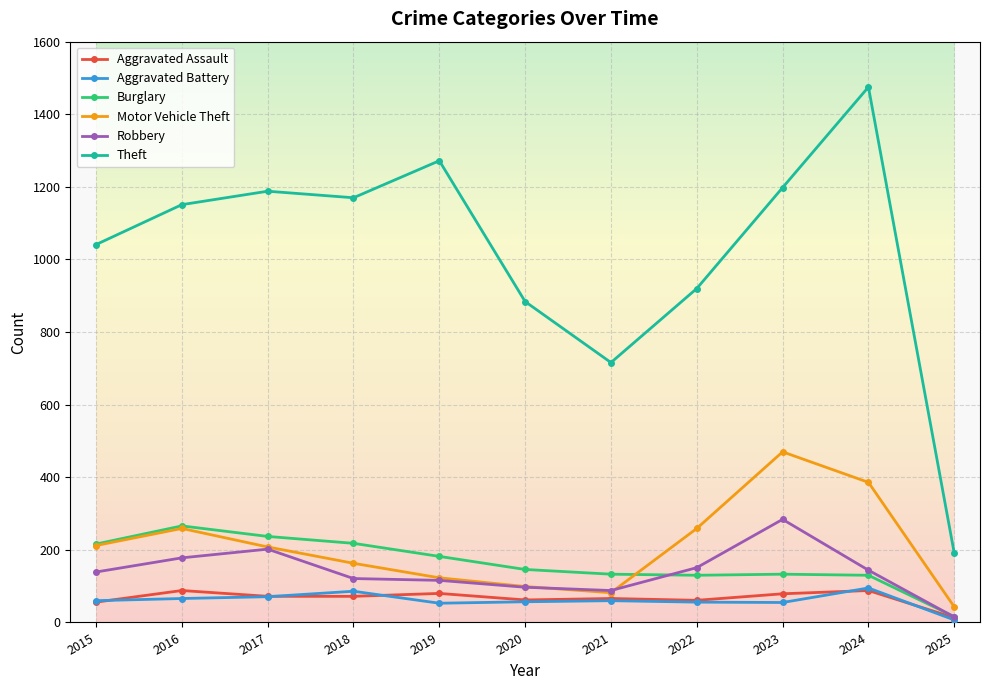

What is the spread (max minus min) of values at 2022?

864